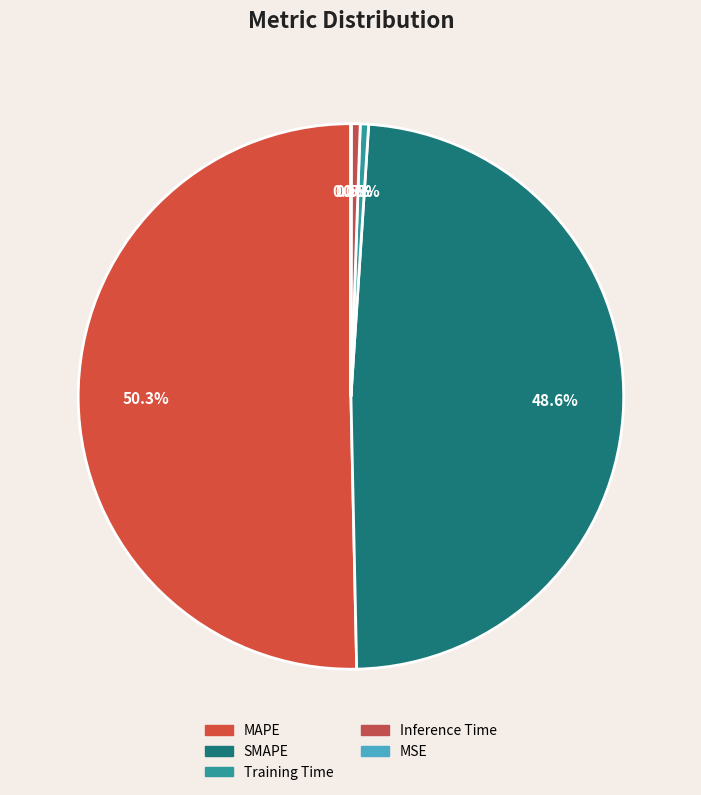

Does MAPE represent more than half of the total?

Yes